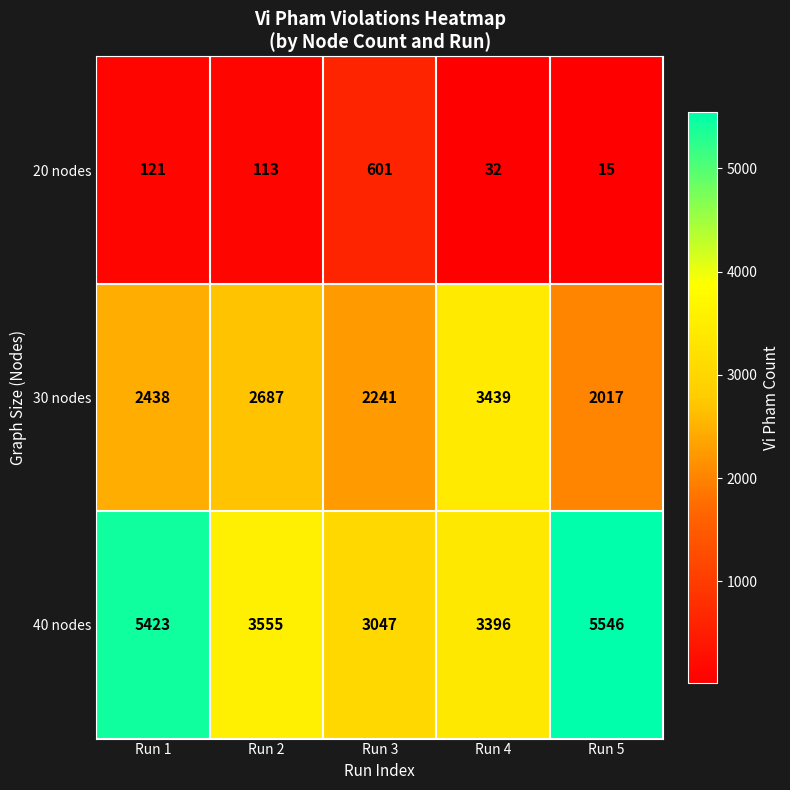

Reading right to left, list all the values displayed in this chart.

20 nodes: Run 5=15	Run 4=32	Run 3=601	Run 2=113	Run 1=121
30 nodes: Run 5=2017	Run 4=3439	Run 3=2241	Run 2=2687	Run 1=2438
40 nodes: Run 5=5546	Run 4=3396	Run 3=3047	Run 2=3555	Run 1=5423